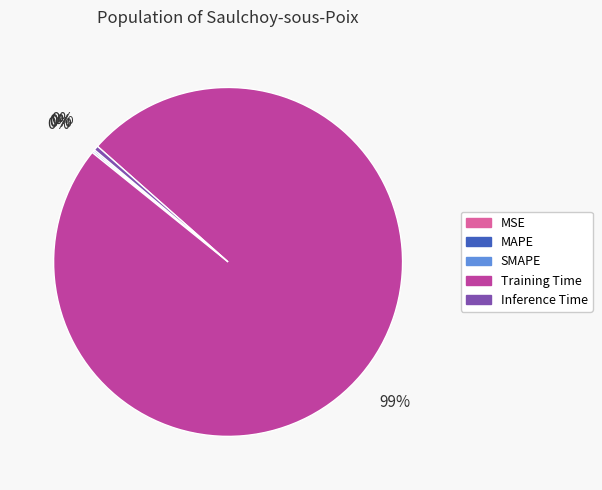

Which slice represents more than half of the pie?

Training Time